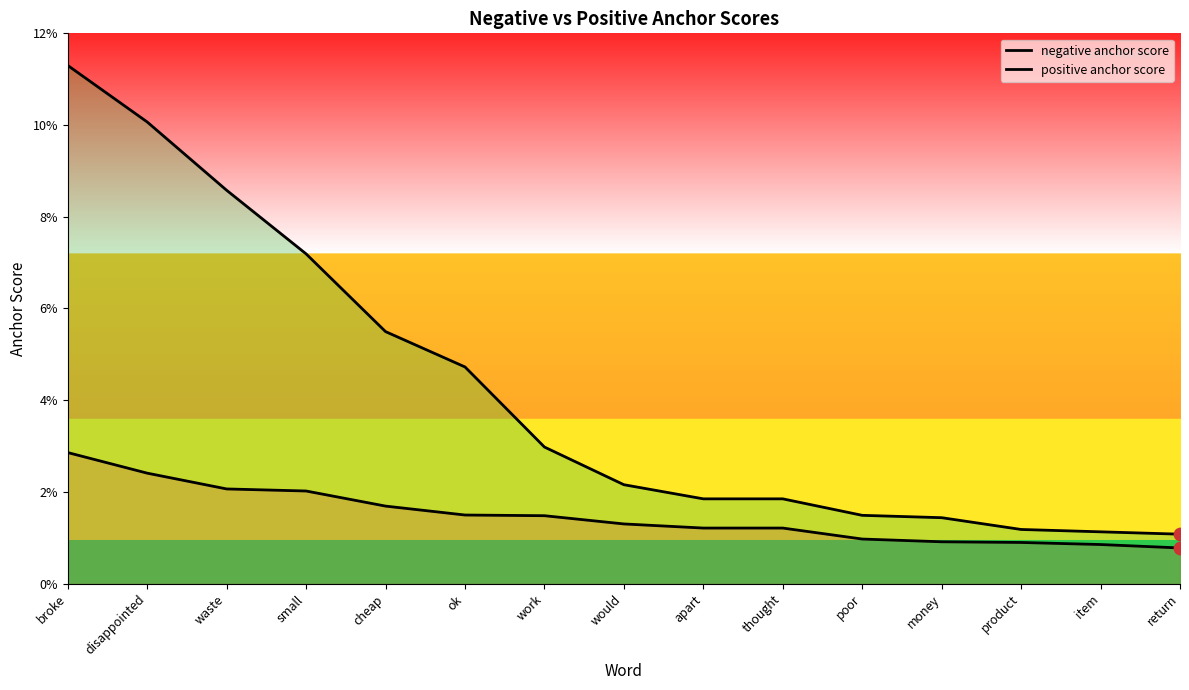

Which series has the largest total across all categories?

positive anchor score